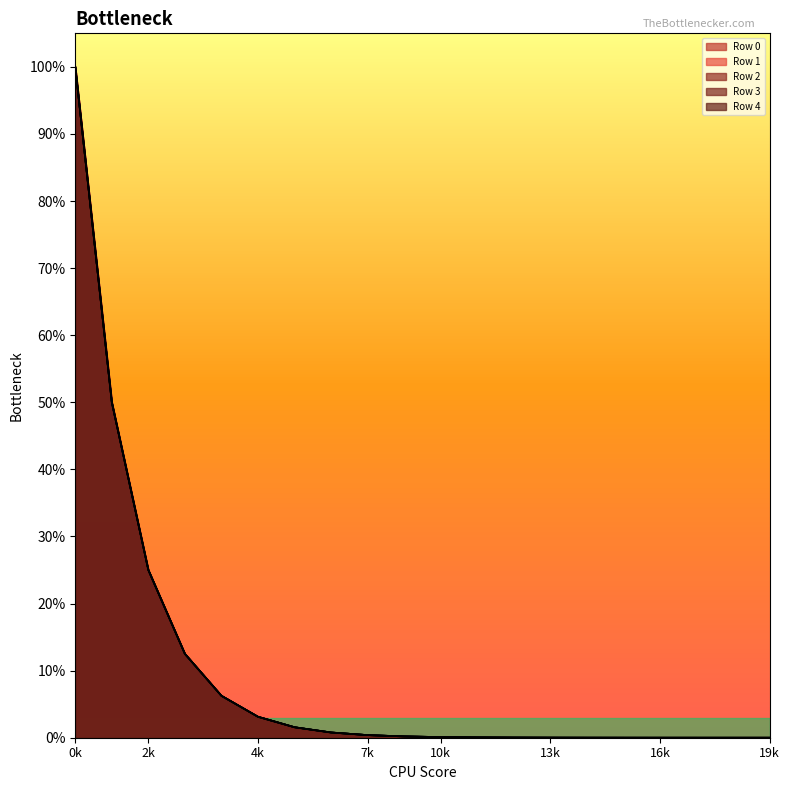

Which category has the lowest value in the Row 4 series?

19k